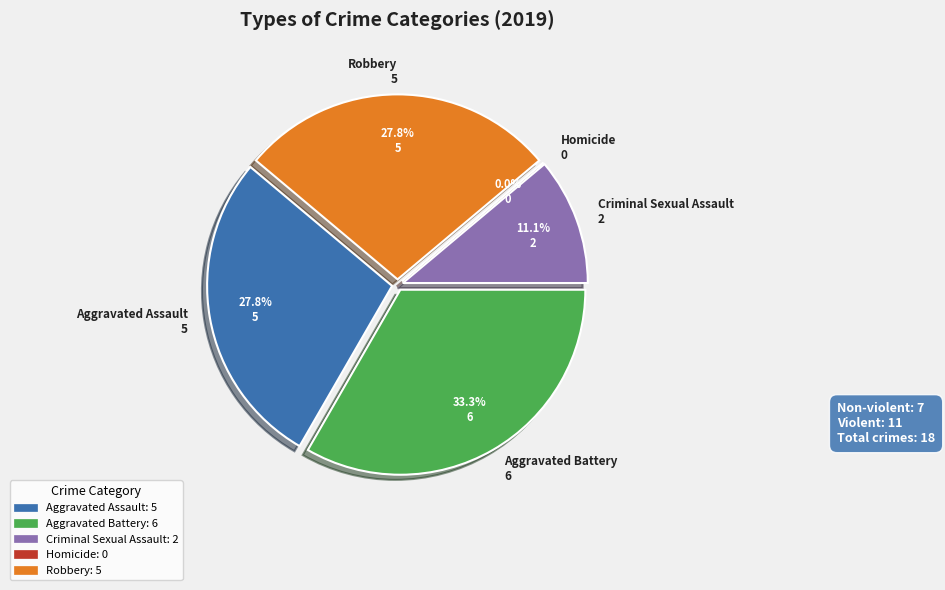

Which has a higher value, Robbery or Criminal Sexual Assault?

Robbery